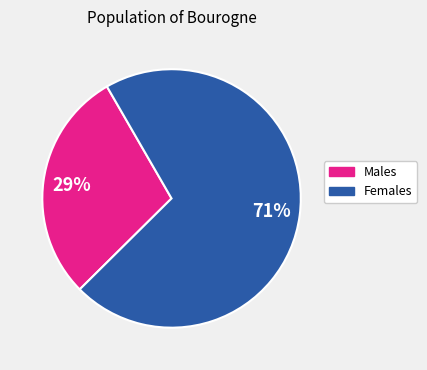

Which slice is the largest?

Females